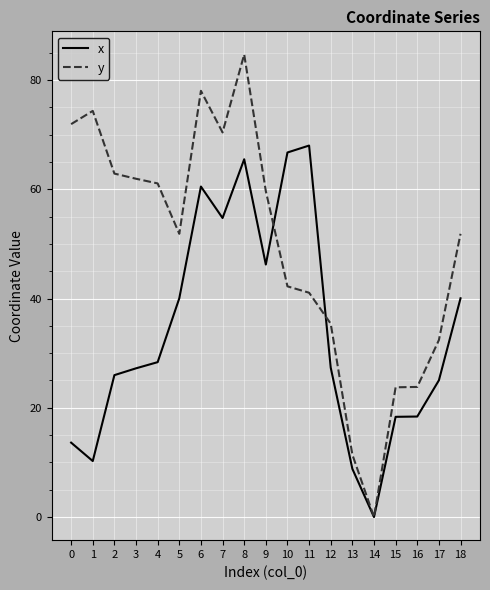

Rank the series by their average value, from highest to lowest.

y, x